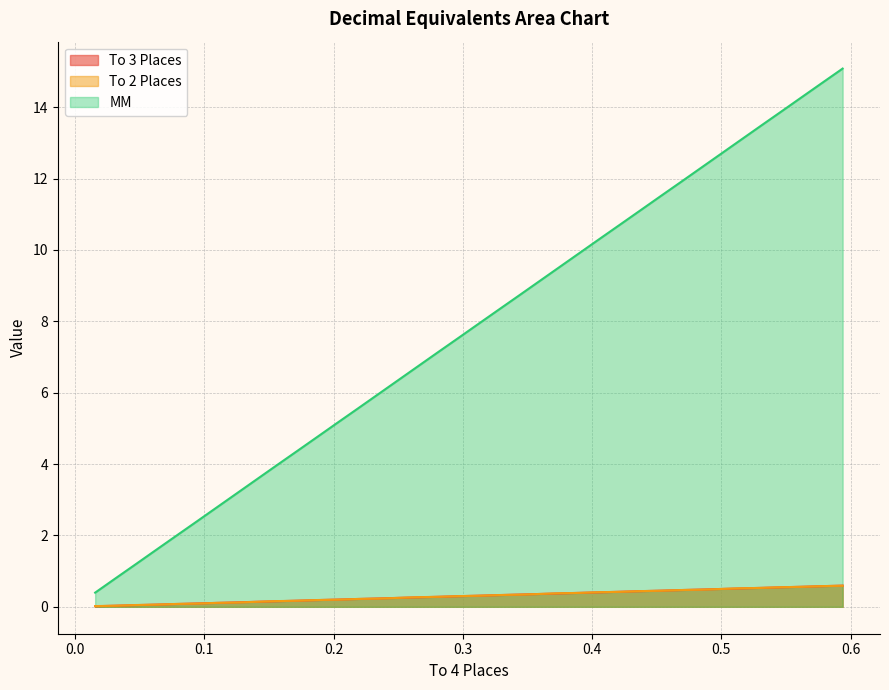

Does the chart have visible grid lines?

Yes